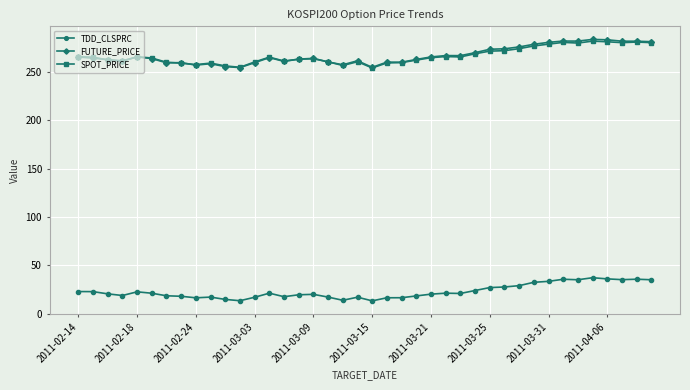

What is the maximum value for TDD_CLSPRC?

37.2